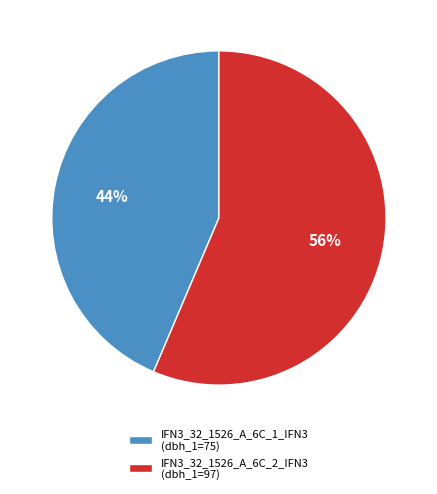

Rank the categories by value from lowest to highest.

IFN3_32_1526_A_6C_1_IFN3, IFN3_32_1526_A_6C_2_IFN3